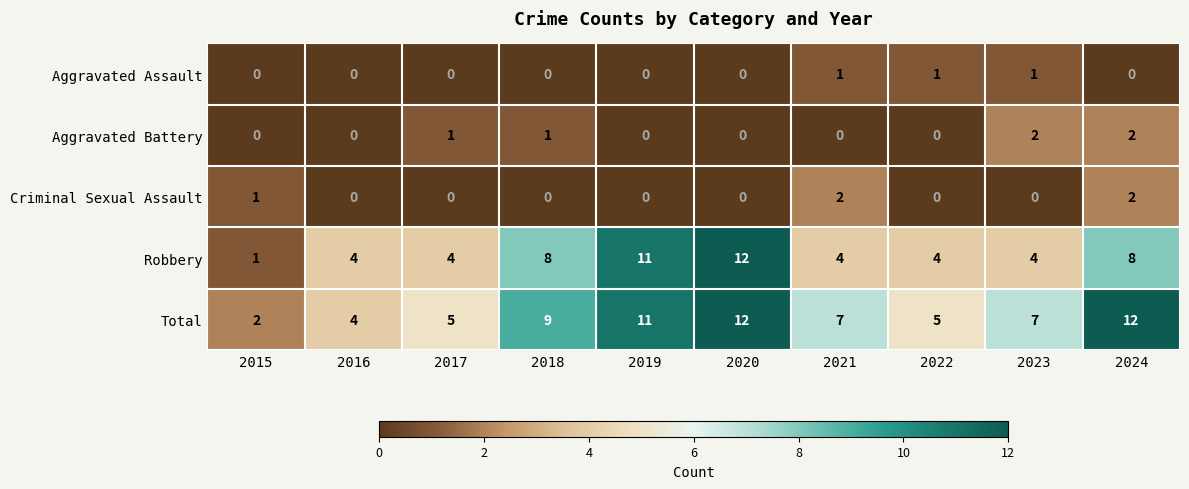

What is the highest value of the Robbery series?

12